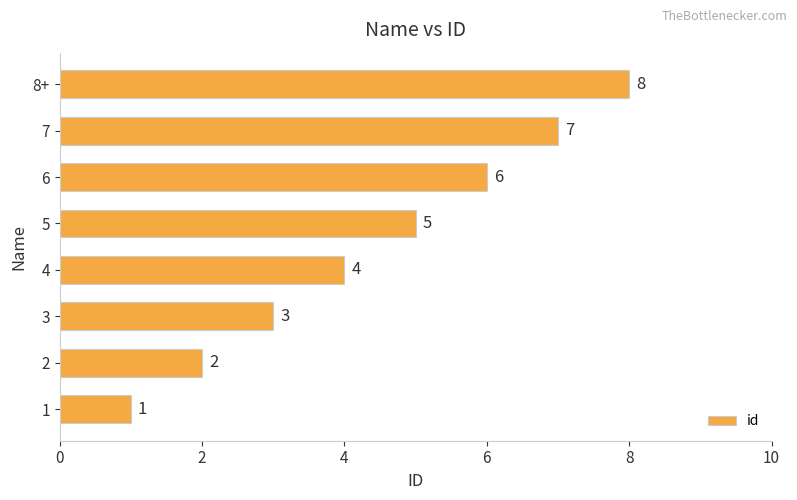

What is the change in value from 1 to 8+?

+7